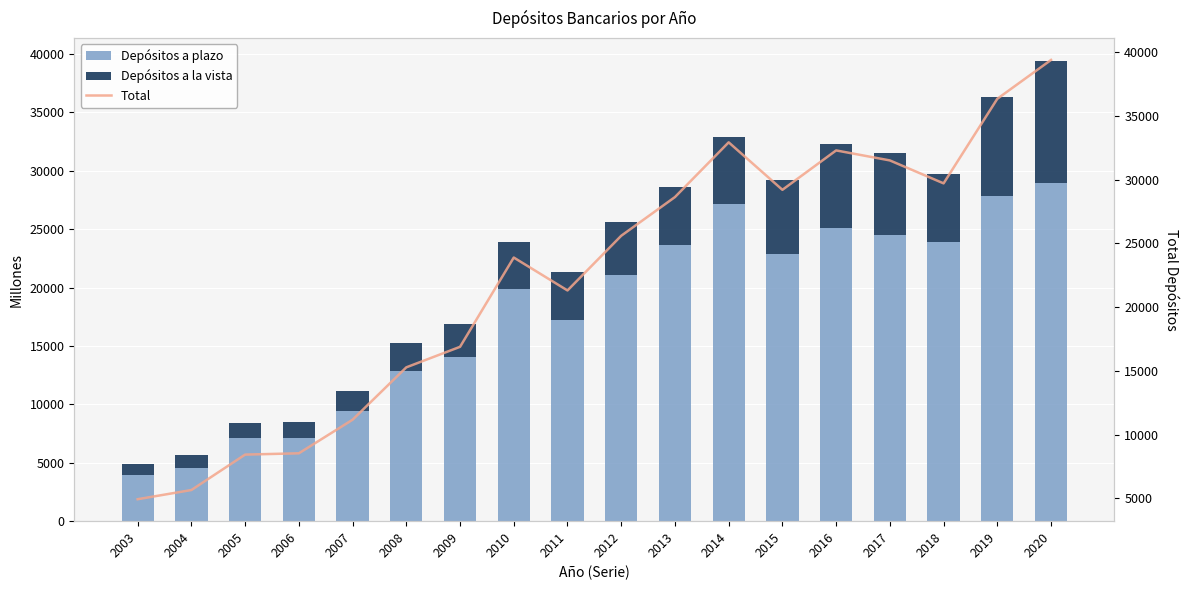

At which label is Depósitos a plazo closest to 16416?

2011